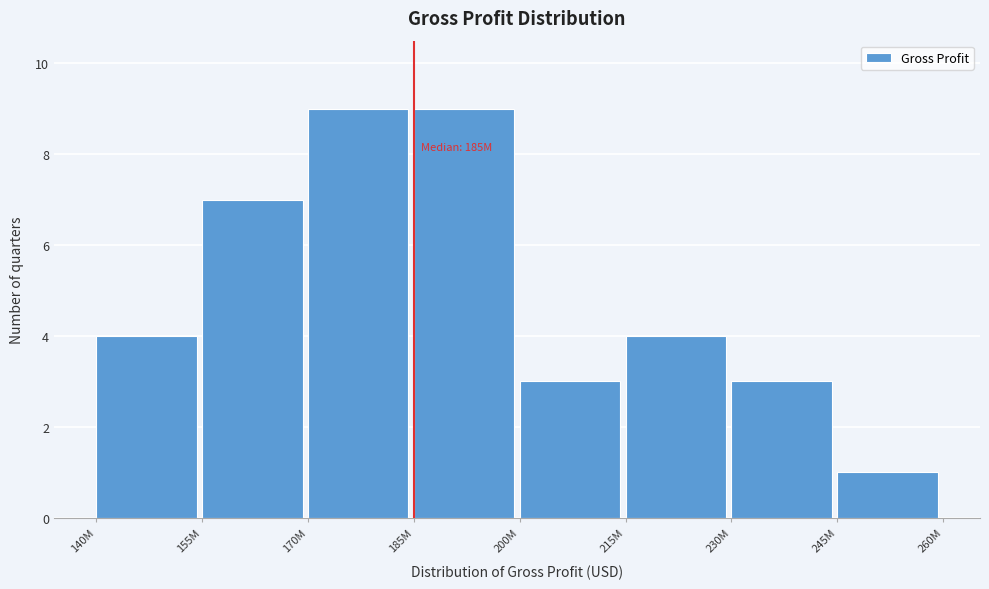

Reading left to right, extract all data points from this chart.

140M=4	155M=7	170M=9	185M=9	200M=3	215M=4	230M=3	245M=1